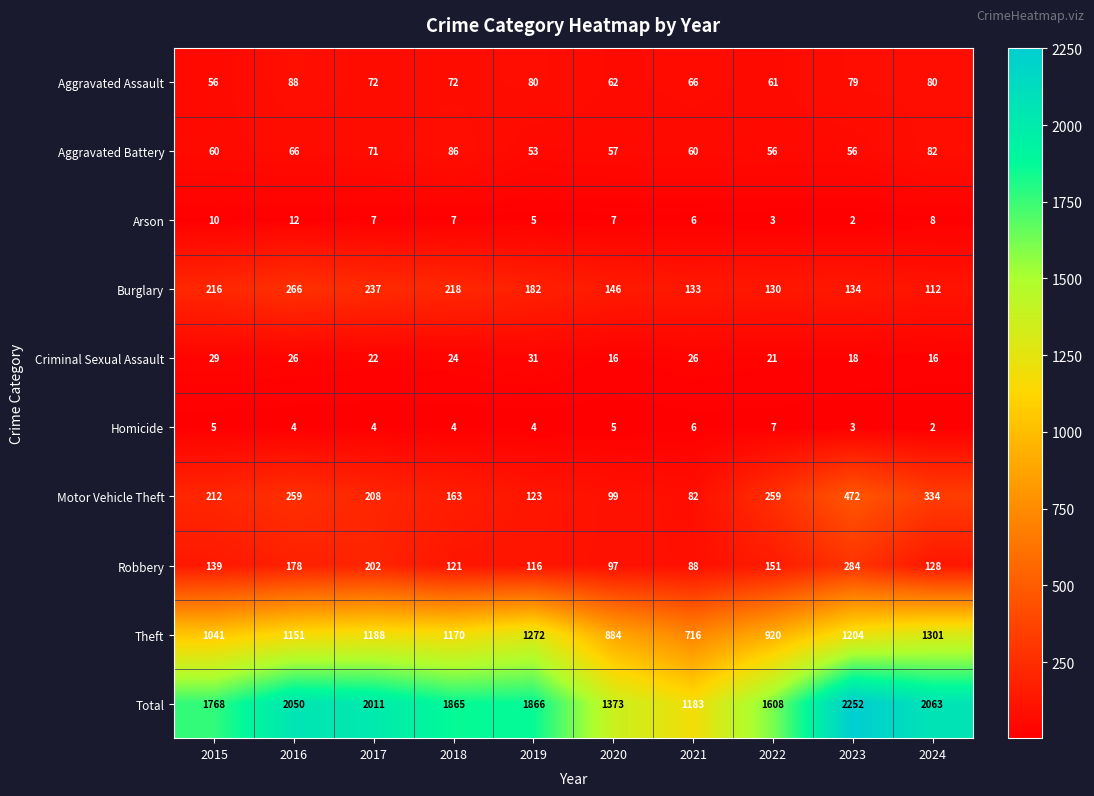

The value of Robbery at 2023 is 284. True or false?

True